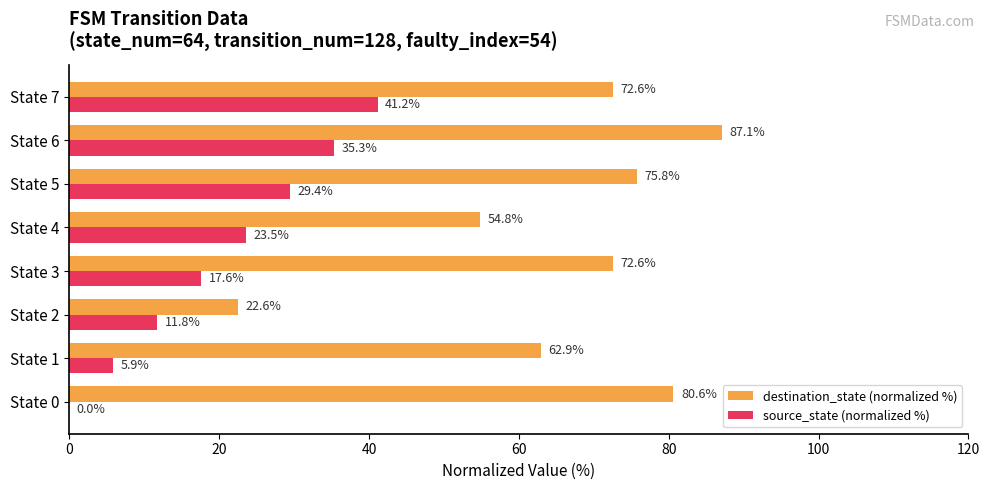

How many values in source_state (normalized %) are above zero?

7